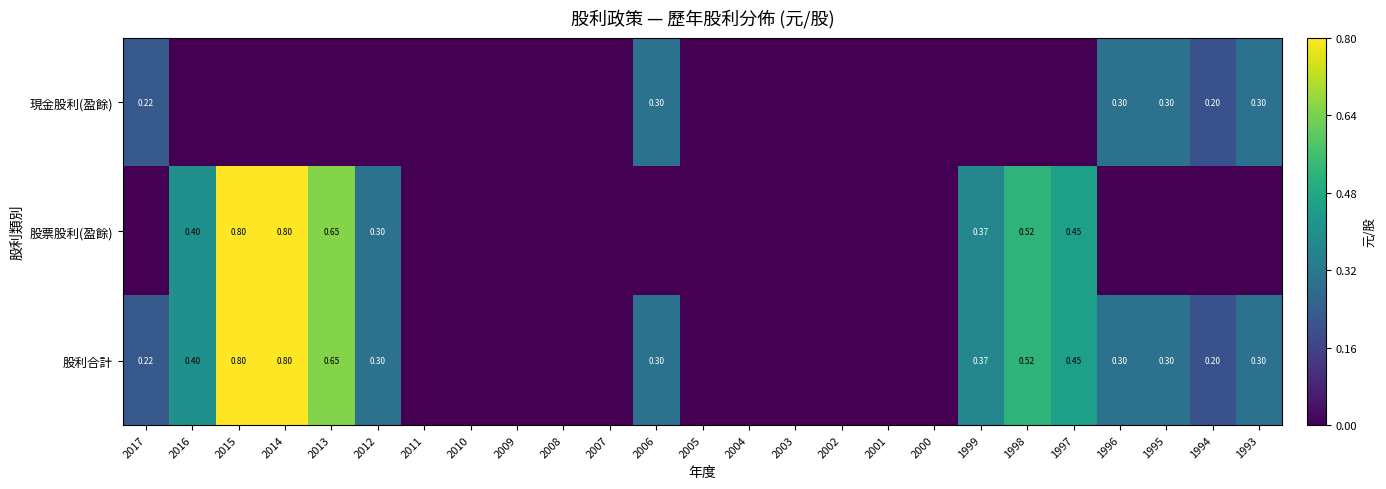

Which has a higher value, 1998 or 2006?

2006